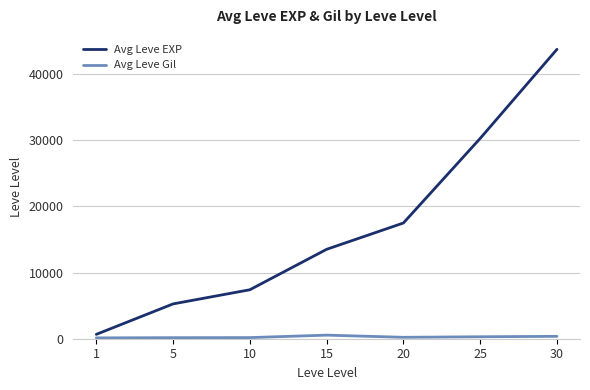

List the series in order of their overall mean, highest first.

Avg Leve EXP, Avg Leve Gil